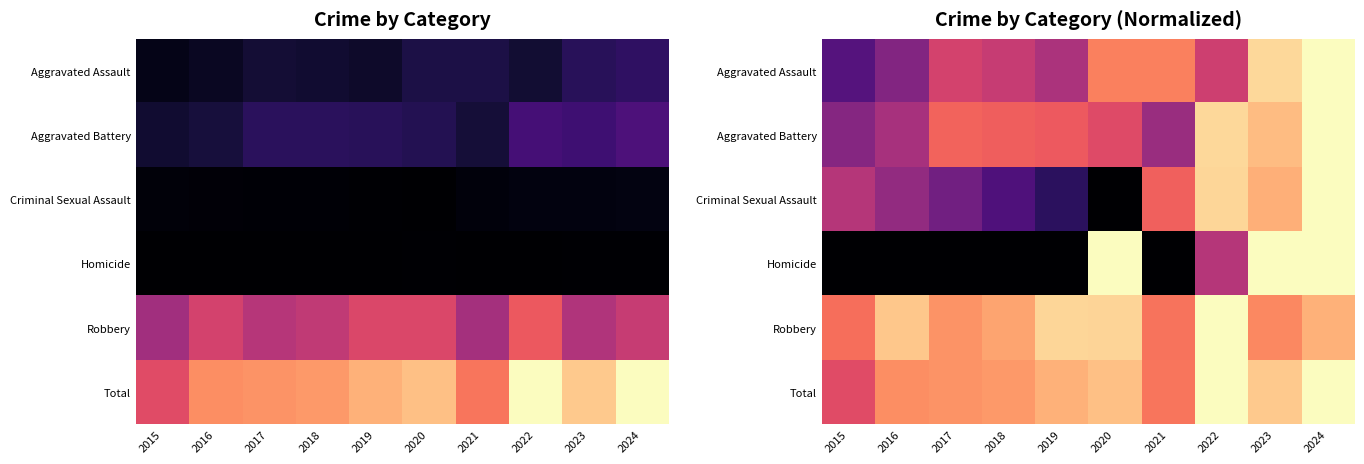

What is the greatest value displayed?

1.0